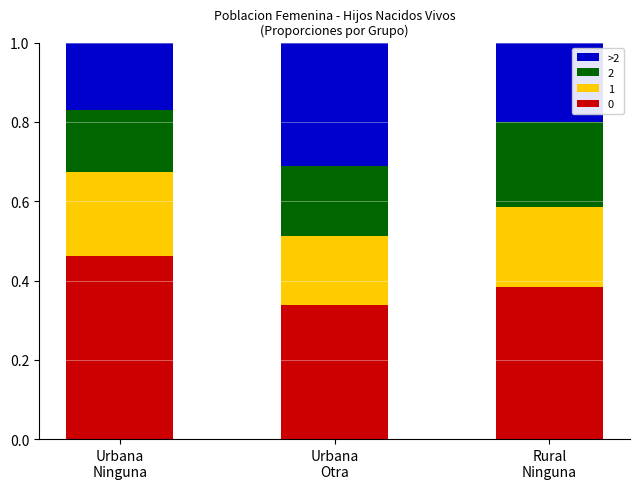

At how many categories does at least one series exceed 0?

3